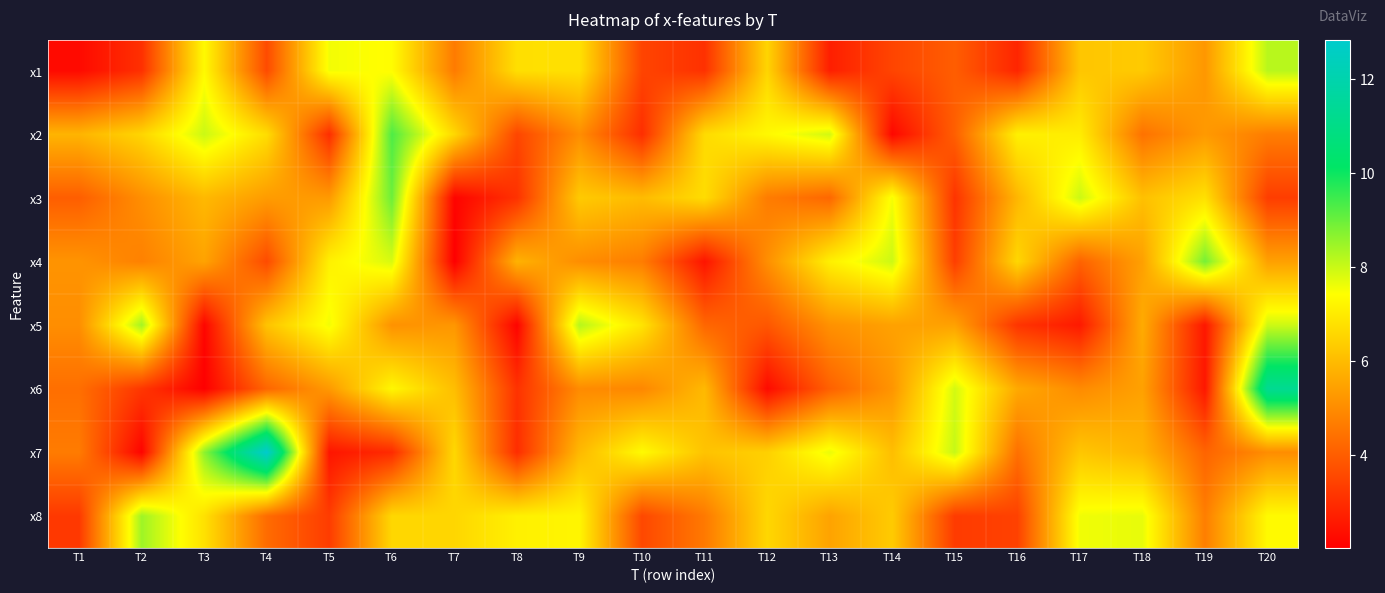

List the series in order of their peak value, highest first.

x7, x6, x2, x3, x4, x8, x5, x1